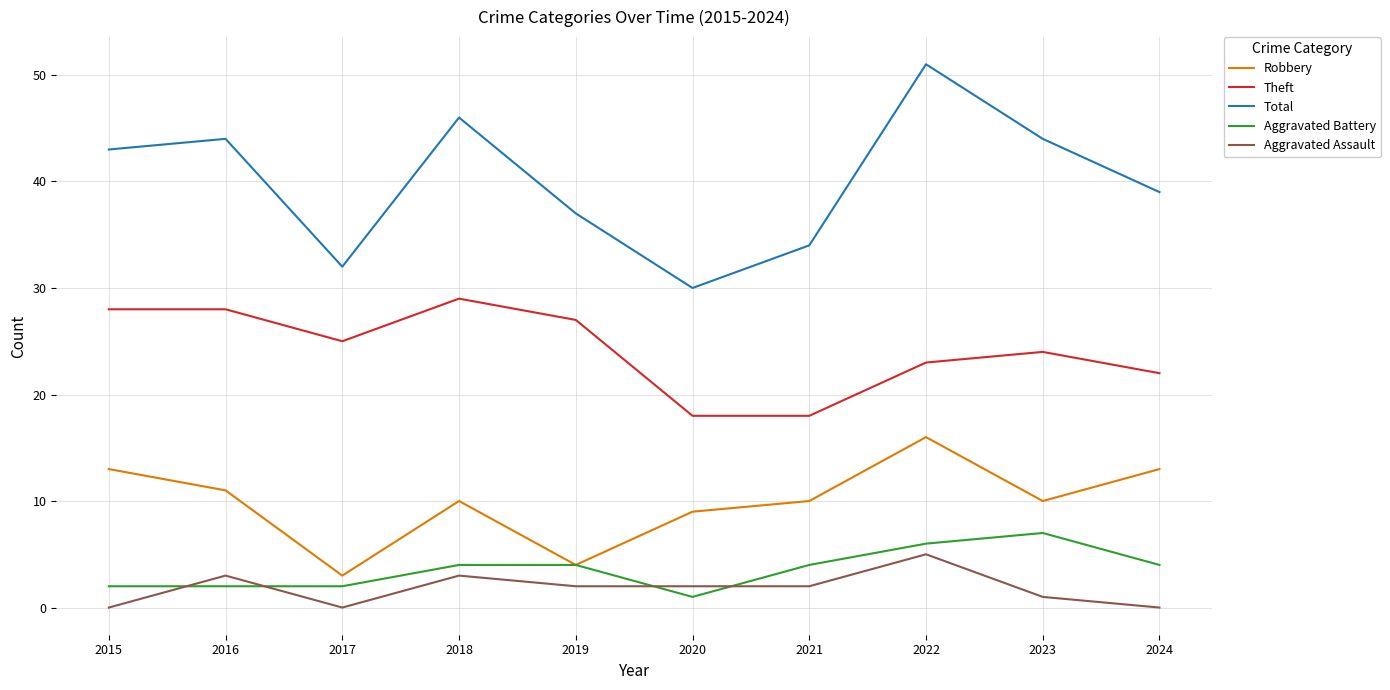

The Total series shows 39 at 2024. True or false?

True